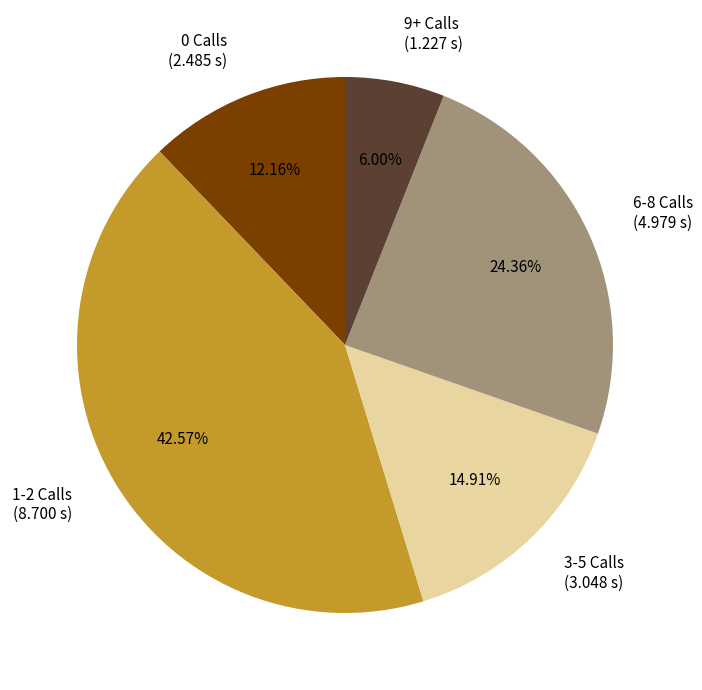

Combined, do 0 Calls and 1-2 Calls account for over 50%?

Yes